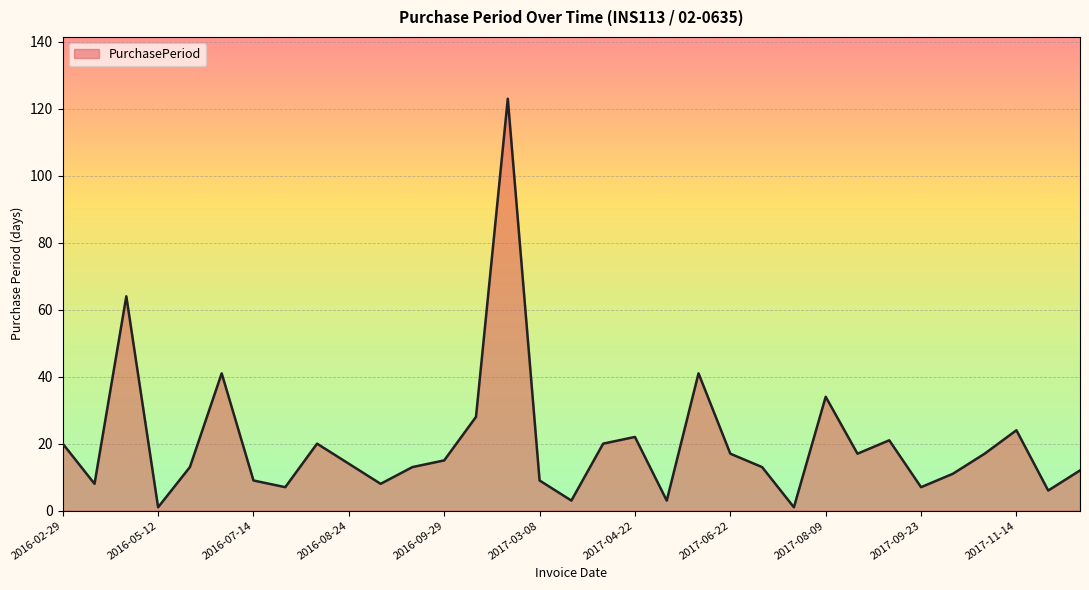

What is the average value?

20